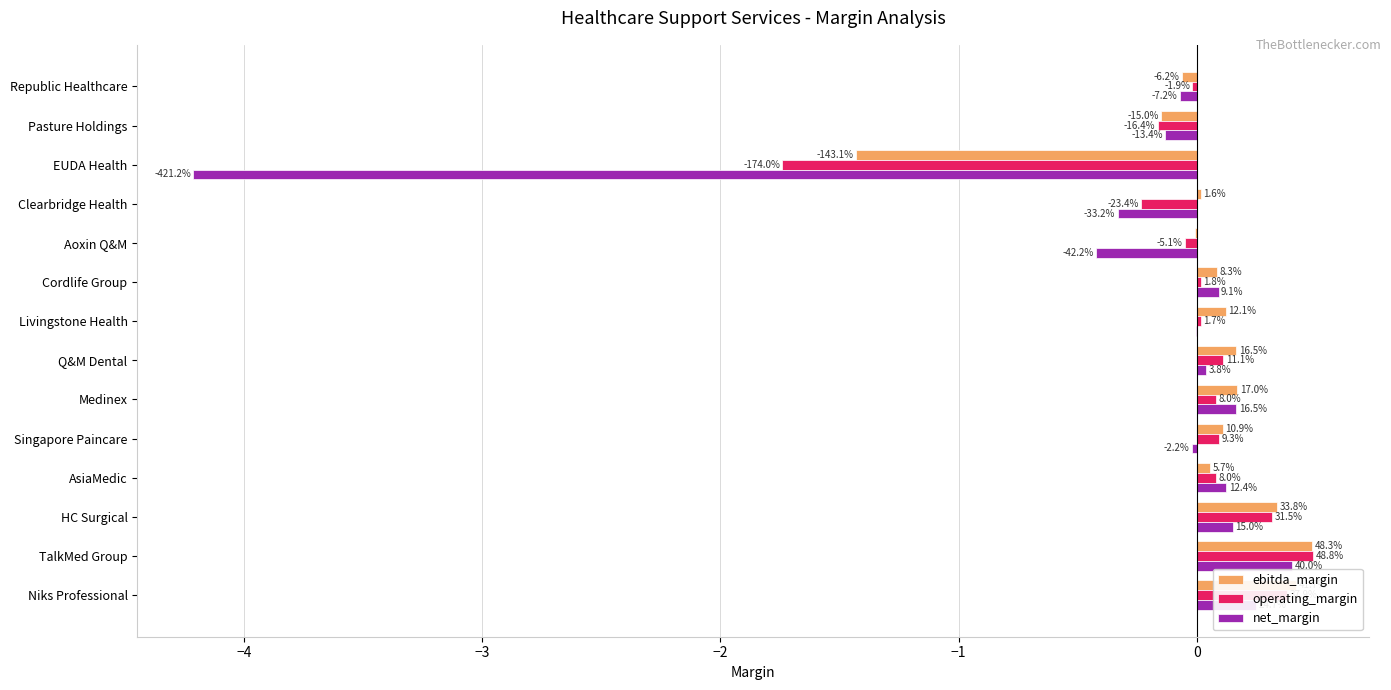

Reading left to right, transcribe all the data shown in this chart.

ebitda_margin: 0.4	0.5	0.3	0.1	0.1	0.2	0.2	0.1	0.1	-0.0	0.0	-1.4	-0.2	-0.1
operating_margin: 0.4	0.5	0.3	0.1	0.1	0.1	0.1	0.0	0.0	-0.1	-0.2	-1.7	-0.2	-0.0
net_margin: 0.2	0.4	0.2	0.1	-0.0	0.2	0.0	-0.0	0.1	-0.4	-0.3	-4.2	-0.1	-0.1